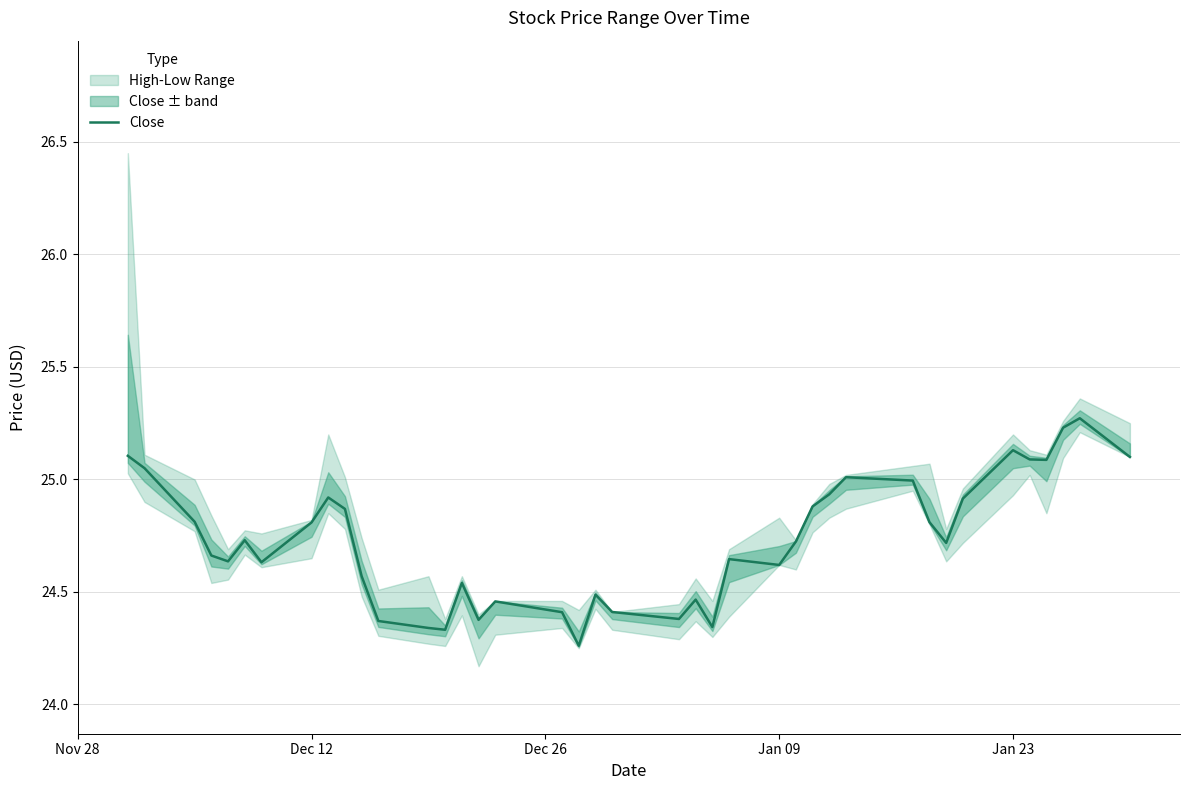

How many interior local valleys (lower than both neighbors) does the data have?

10